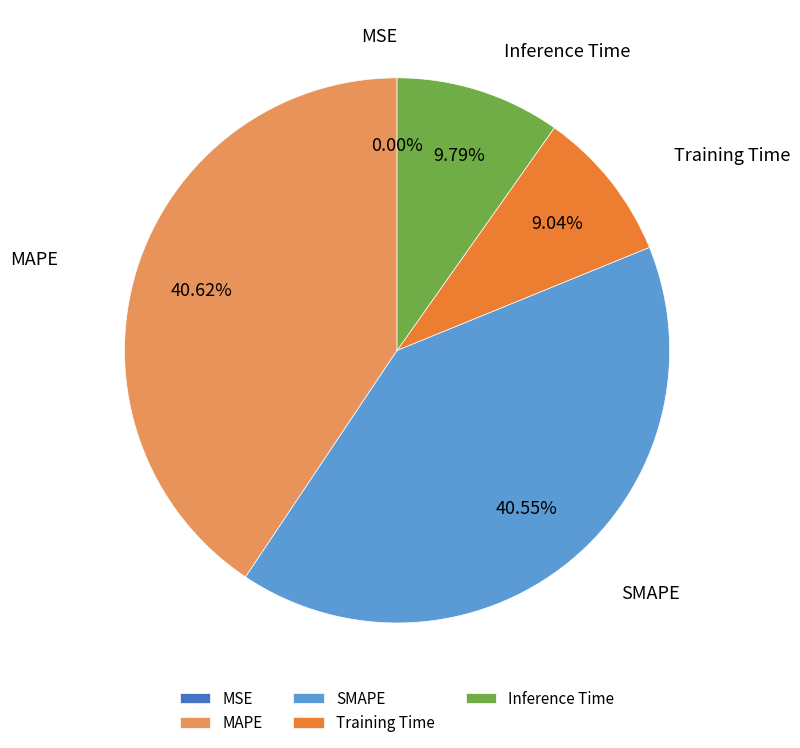

Between Inference Time and Training Time, which is larger?

Inference Time